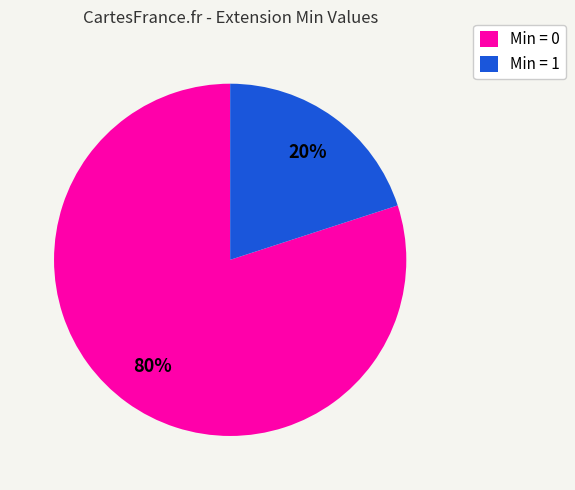

Which category has the biggest portion of the pie?

Min = 0